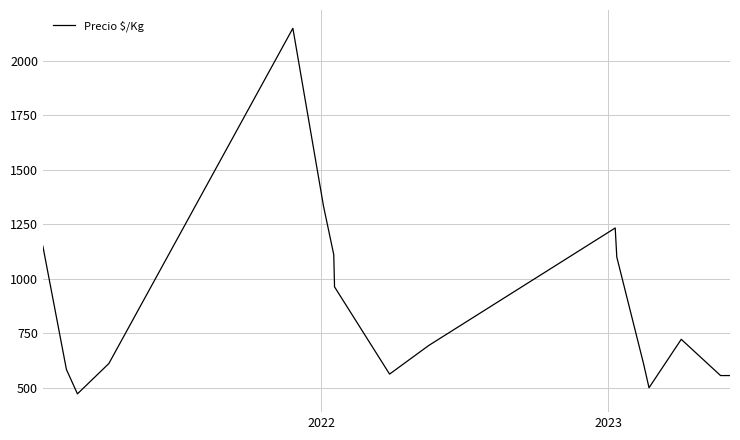

What is the sum of all values?

15493.3